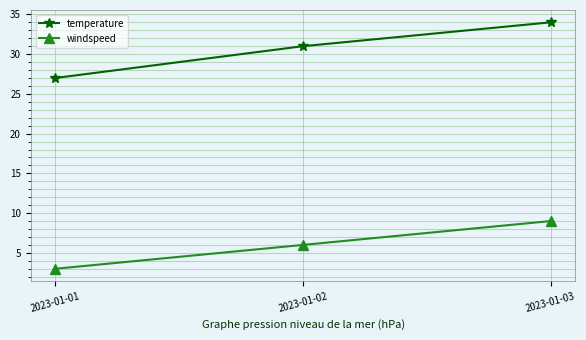

What is the sum of all temperature values?

92